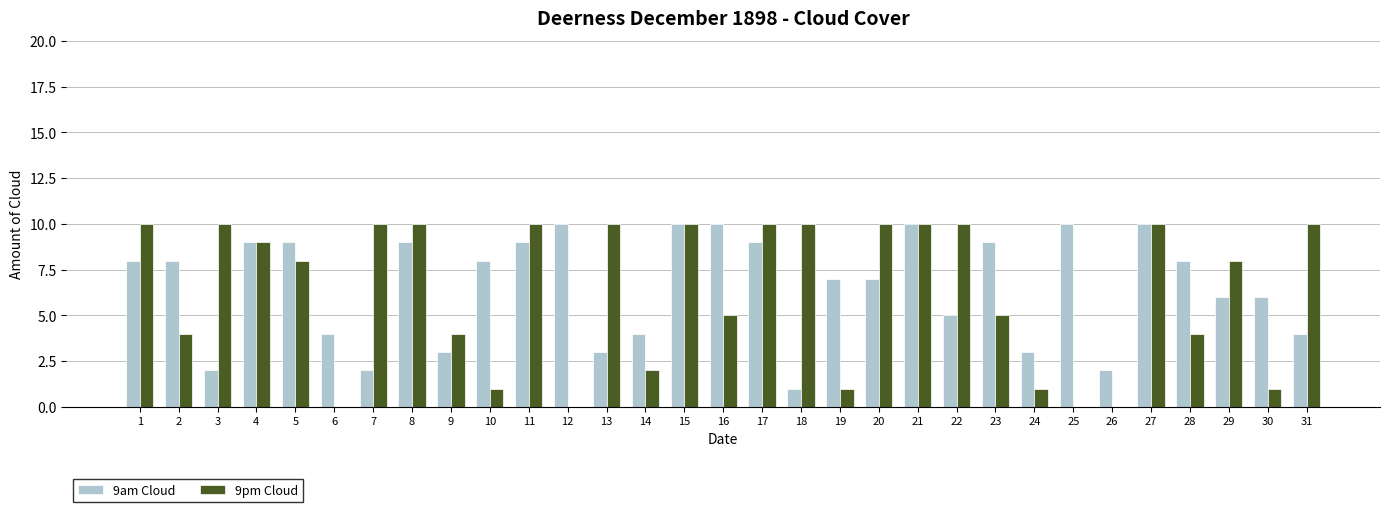

Is it true that 9am Cloud equals 6 at 29?

True